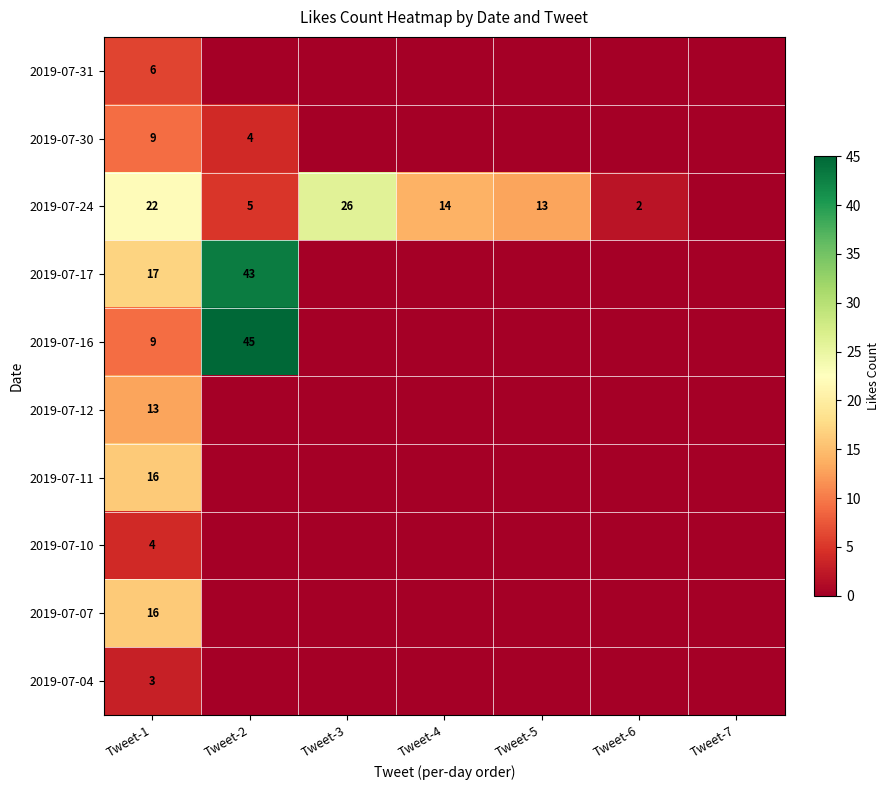

What is the total value across all series at Tweet-6?

2